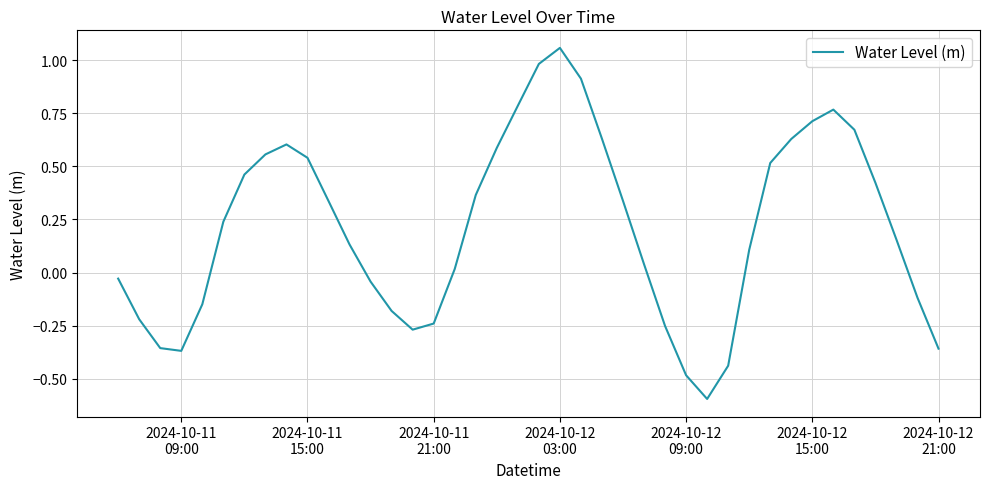

What is the minimum value shown in the chart?

-0.6